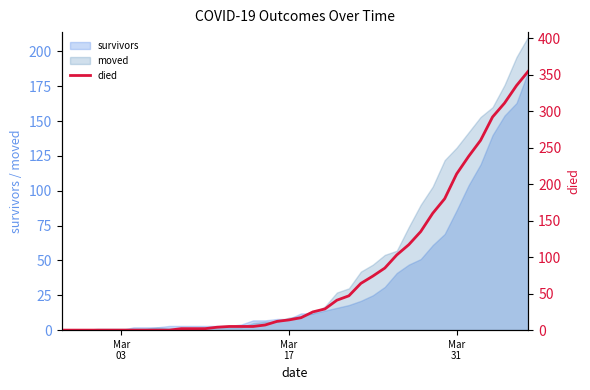

What is the difference between the second highest and second lowest values?

335